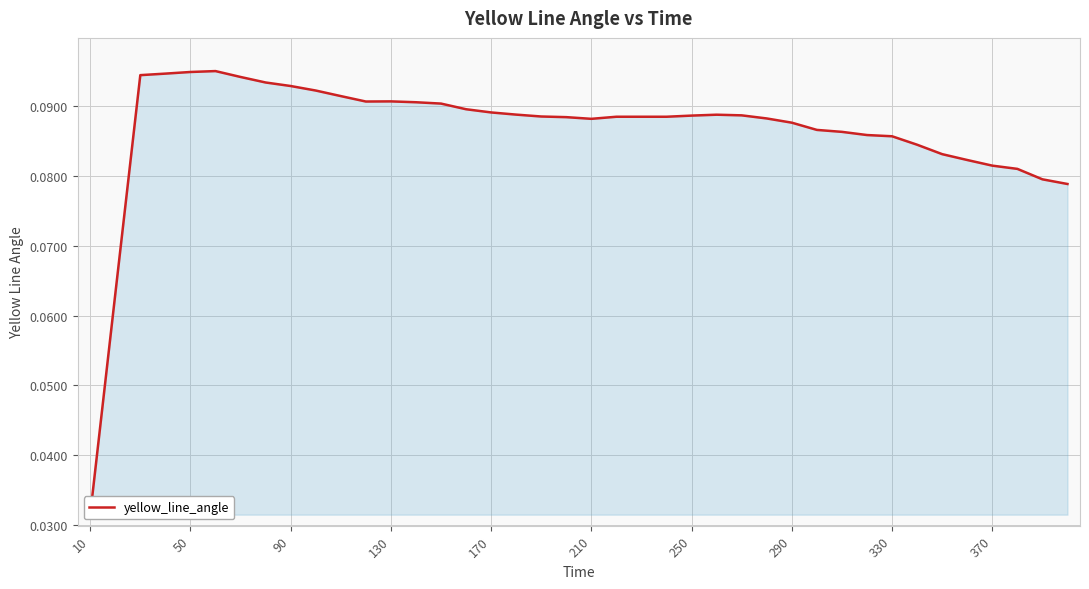

How many points are higher than both their immediate neighbors (excluding endpoints)?

3